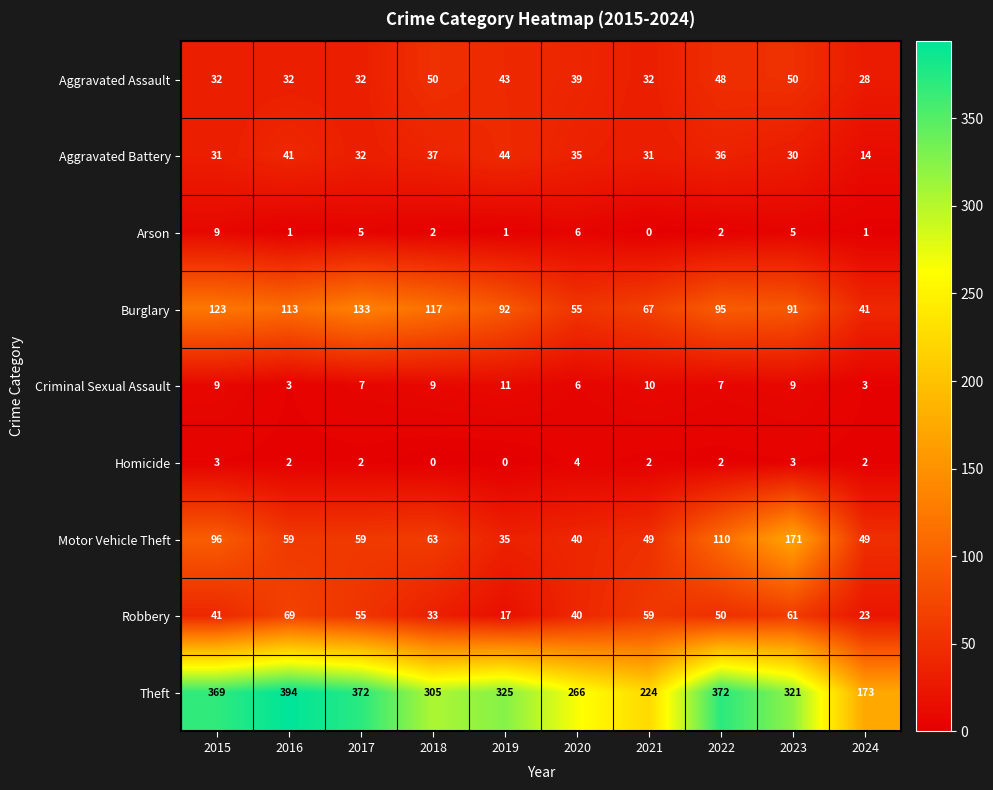

What is the sum of the Robbery values at 2021 and 2022?

109